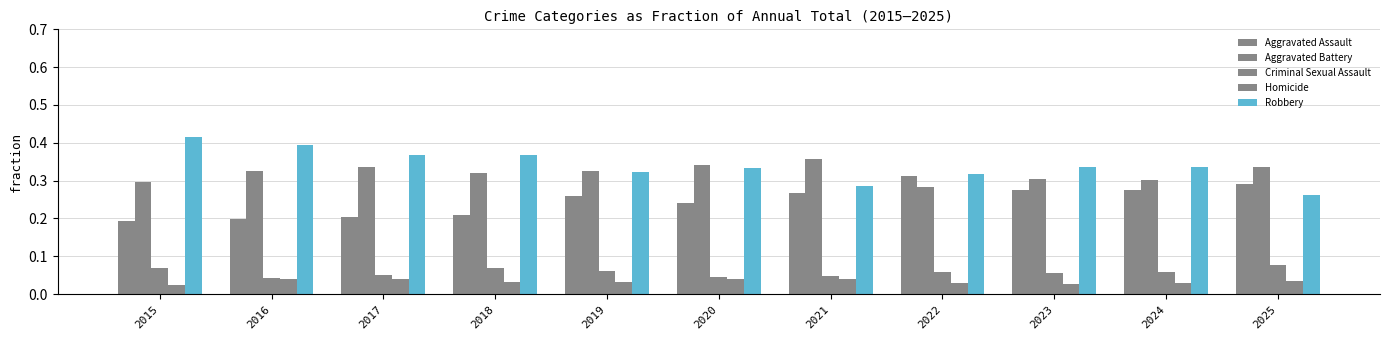

How many series are shown in this chart?

5